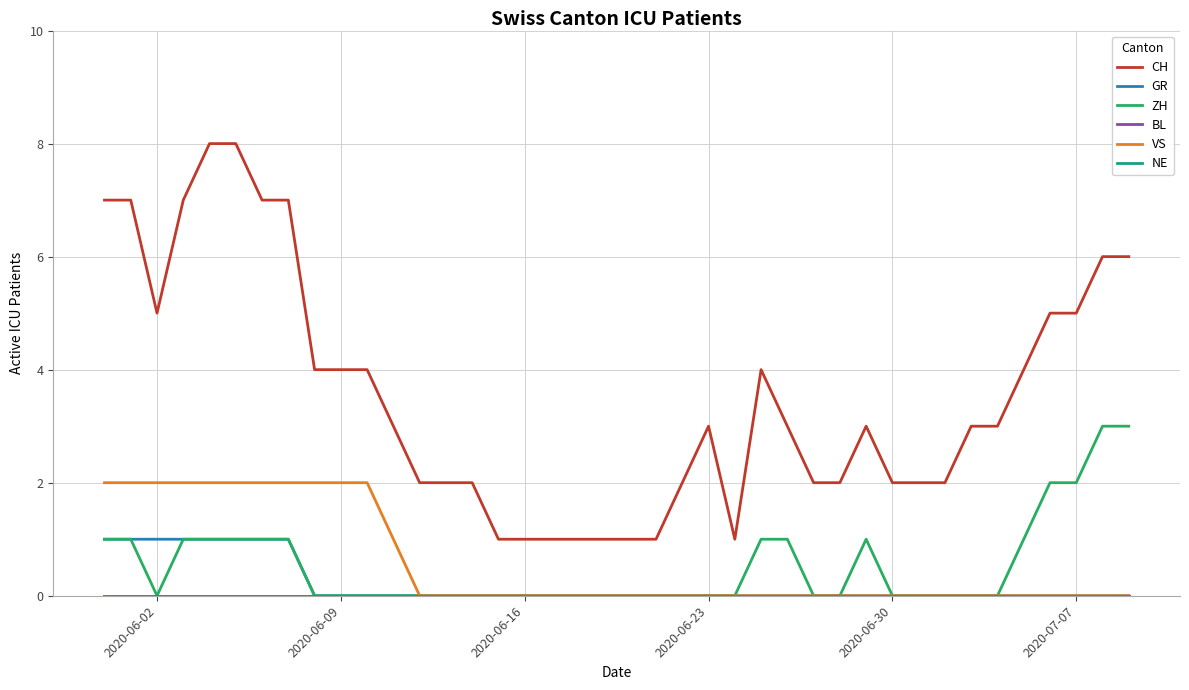

Reading left to right, what are all the values shown in this chart?

CH: 7	7	5	7	8	8	7	7	4	4	4	3	2	2	2	1	1	1	1	1	1	1	2	3	1	4	3	2	2	3	2	2	2	3	3	4	5	5	6	6
GR: 1	1	1	1	1	1	1	1	0	0	0	0	0	0	0	0	0	0	0	0	0	0	0	0	0	0	0	0	0	0	0	0	0	0	0	0	0	0	0	0
ZH: 1	1	0	1	1	1	1	1	0	0	0	0	0	0	0	0	0	0	0	0	0	0	0	0	0	1	1	0	0	1	0	0	0	0	0	1	2	2	3	3
BL: 0	0	0	0	0	0	0	0	0	0	0	0	0	0	0	0	0	0	0	0	0	0	0	0	0	0	0	0	0	0	0	0	0	0	0	0	0	0	0	0
VS: 2	2	2	2	2	2	2	2	2	2	2	1	0	0	0	0	0	0	0	0	0	0	0	0	0	0	0	0	0	0	0	0	0	0	0	0	0	0	0	0
NE: 0	0	0	0	0	0	0	0	0	0	0	0	0	0	0	0	0	0	0	0	0	0	0	0	0	0	0	0	0	0	0	0	0	0	0	0	0	0	0	0